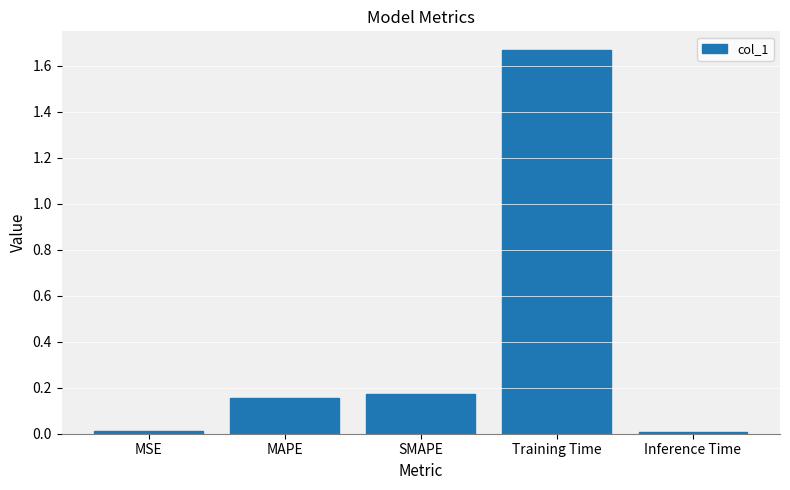

Does the chart contain stacked bars?

No